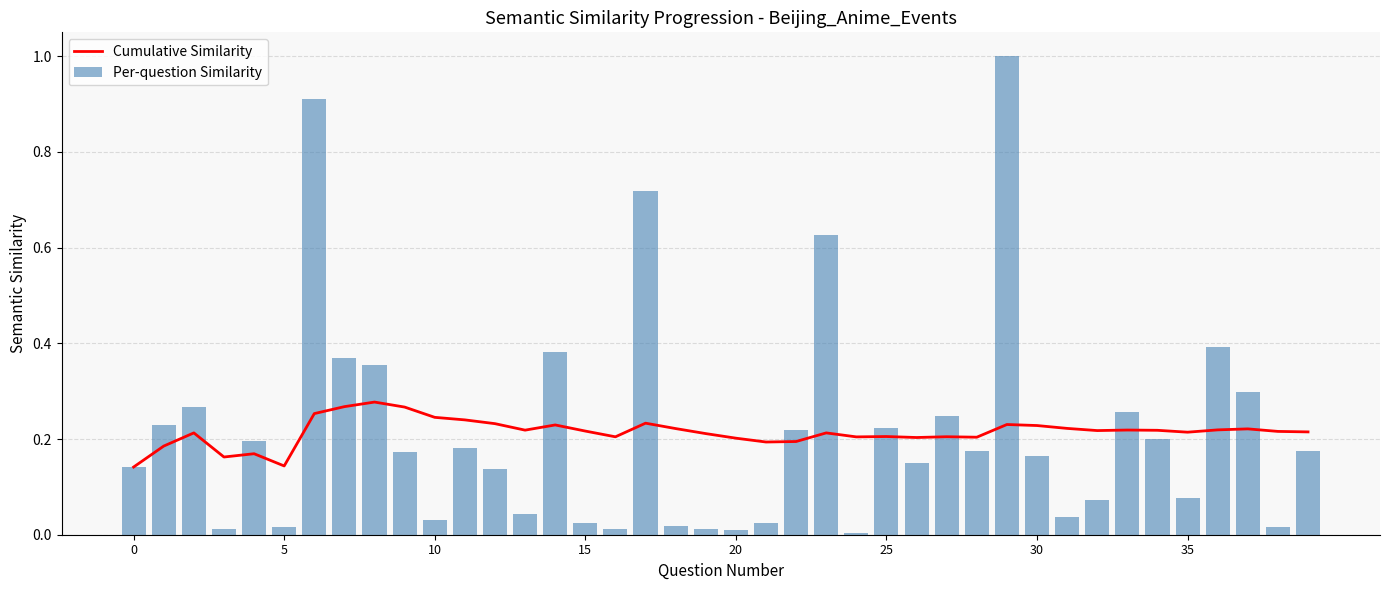

What is the difference between the maximum and minimum values in the Per-question Similarity series?

1.0